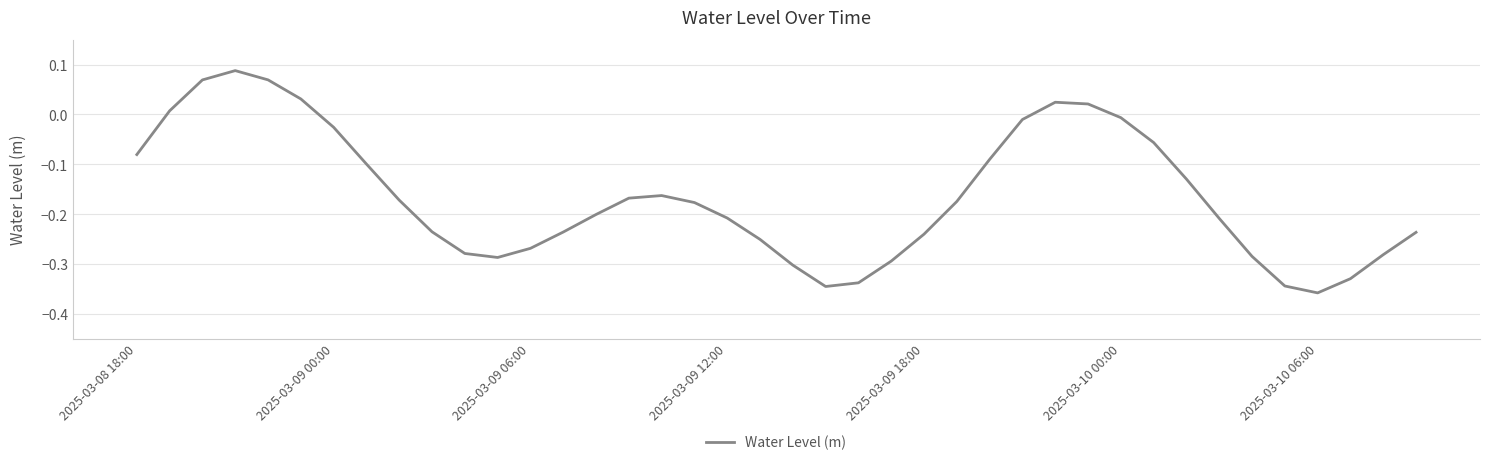

What is the difference between the maximum and minimum values?

0.4